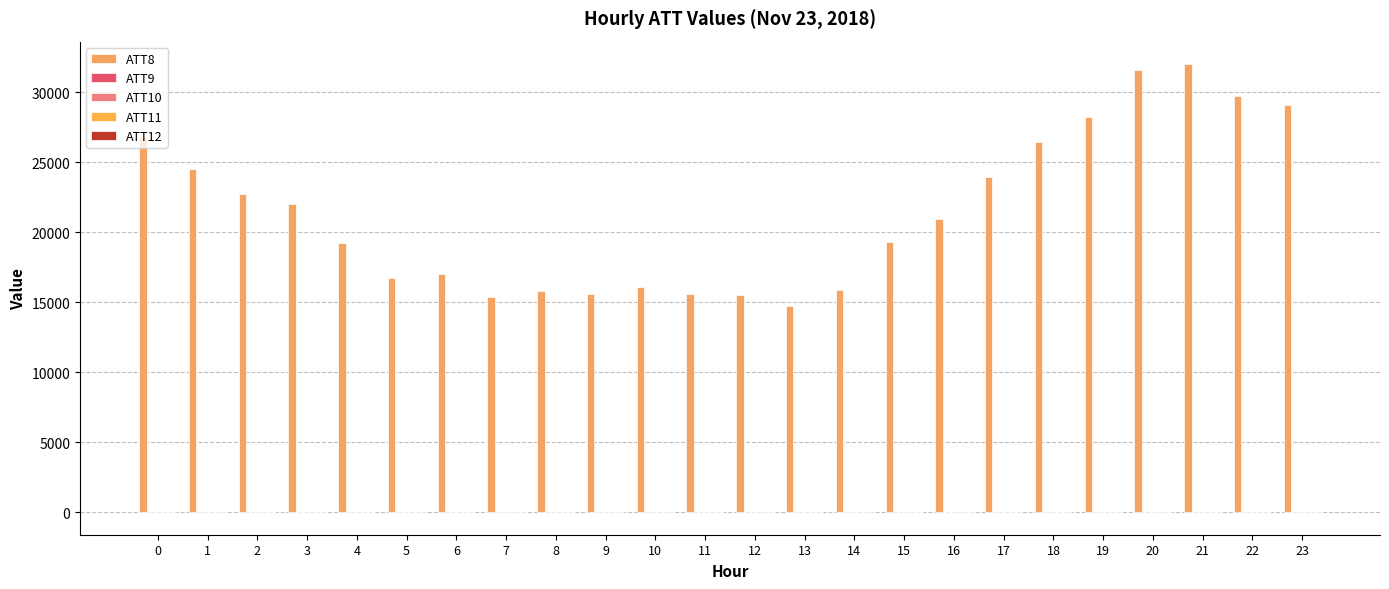

What is the sum of all ATT10 values?

48.6